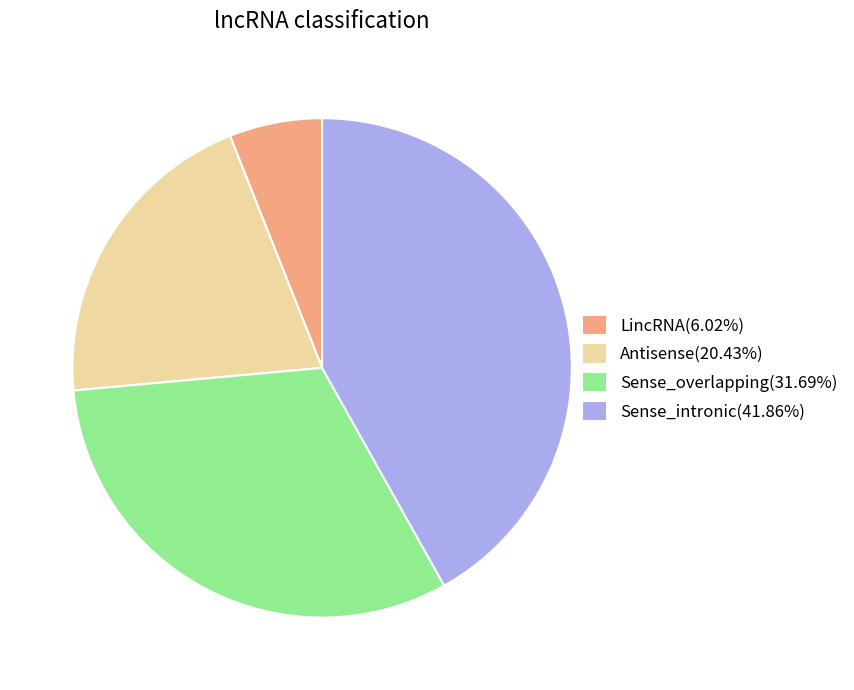

What is the ratio of the value at Sense_overlapping(31.69%) to the value at Antisense(20.43%)?

1.6